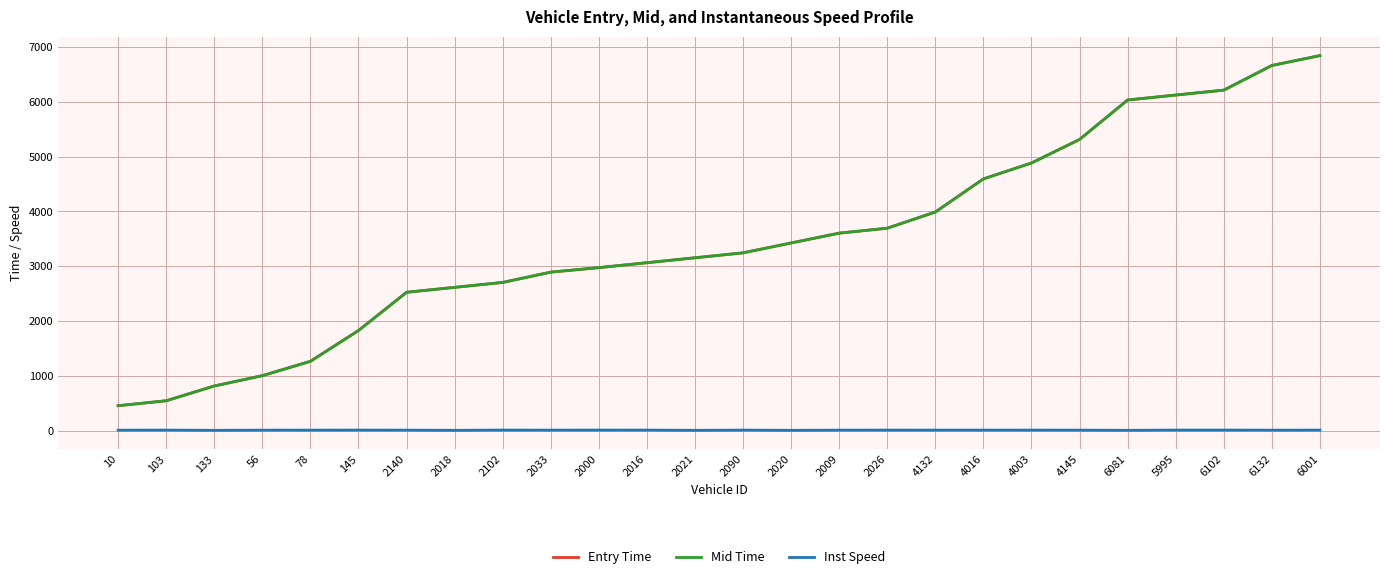

The value of Entry Time at 2026 is 6439.3. True or false?

False